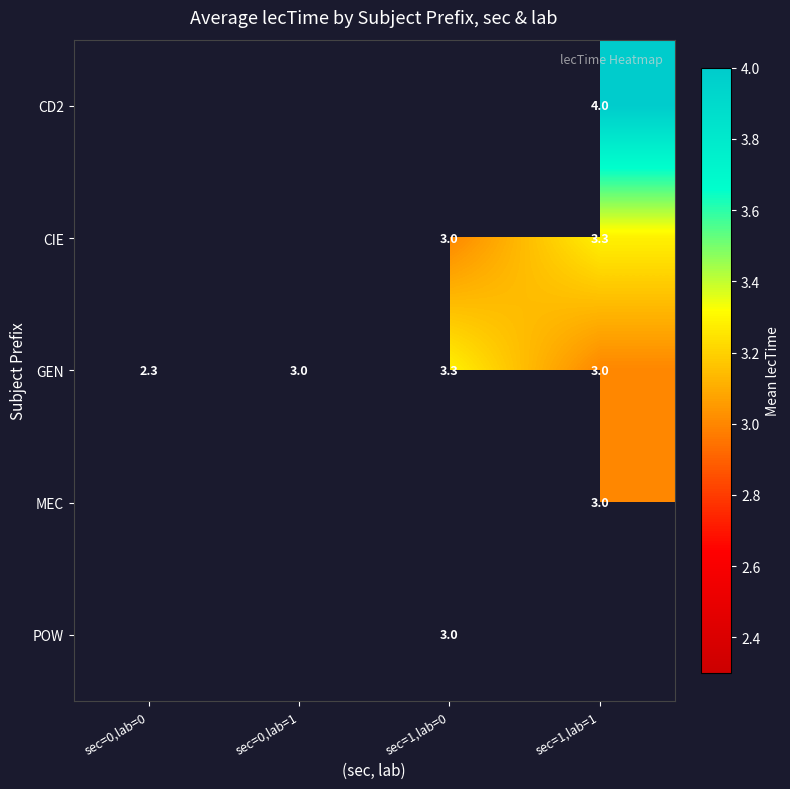

What value does the GEN series have at sec=0,lab=1?

3.0